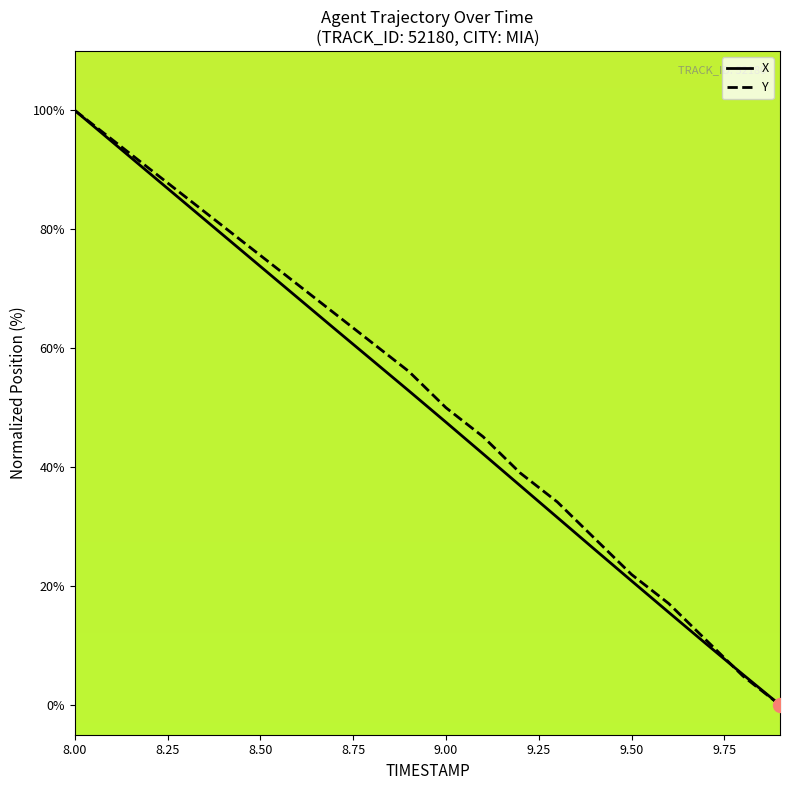

What is the greatest value displayed?

100.0